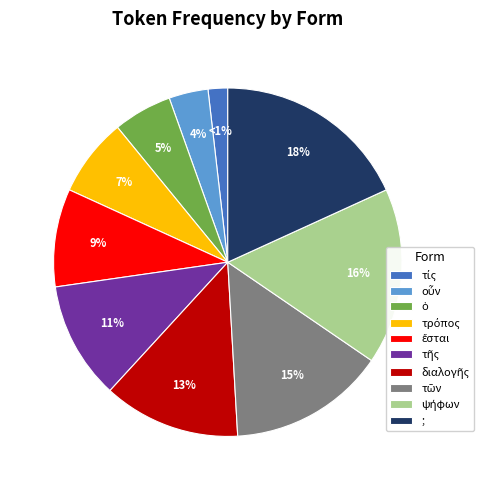

To the nearest percent, what is the average slice percentage?

10%